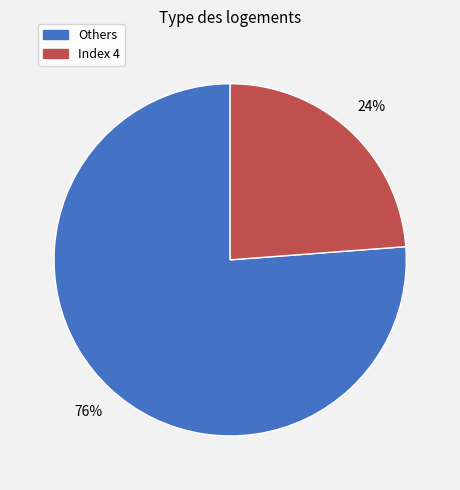

Is there any slice that represents more than half of the pie?

Yes